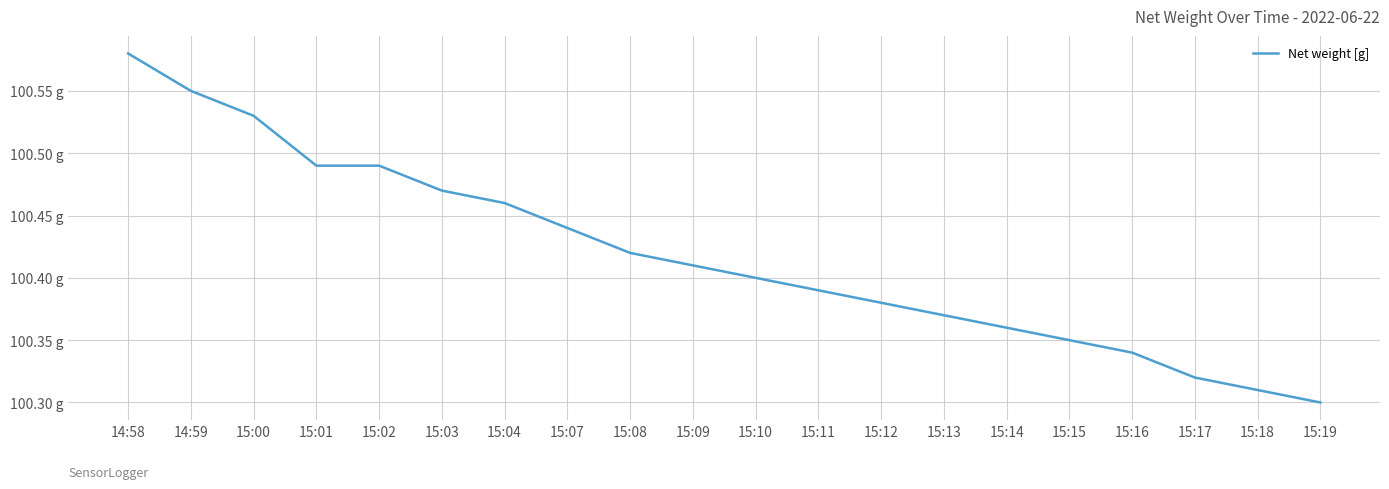

What is the maximum value shown in the chart?

100.6